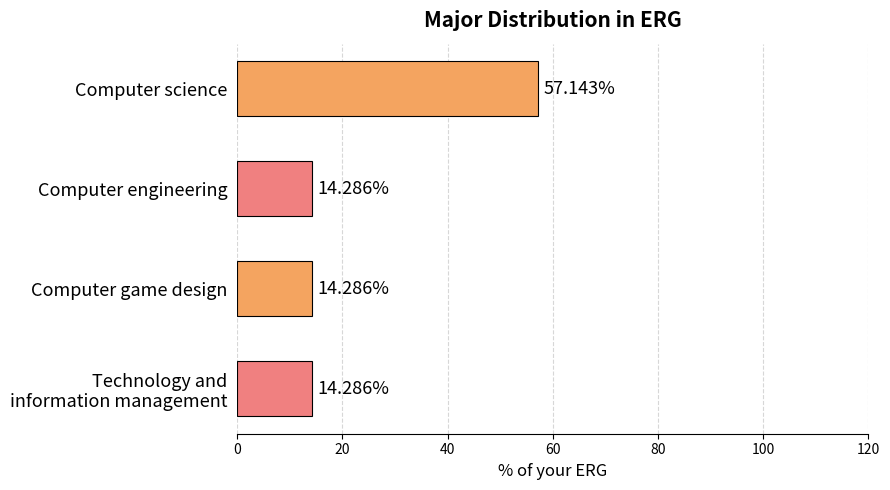

What is the sum of all values?

100.0